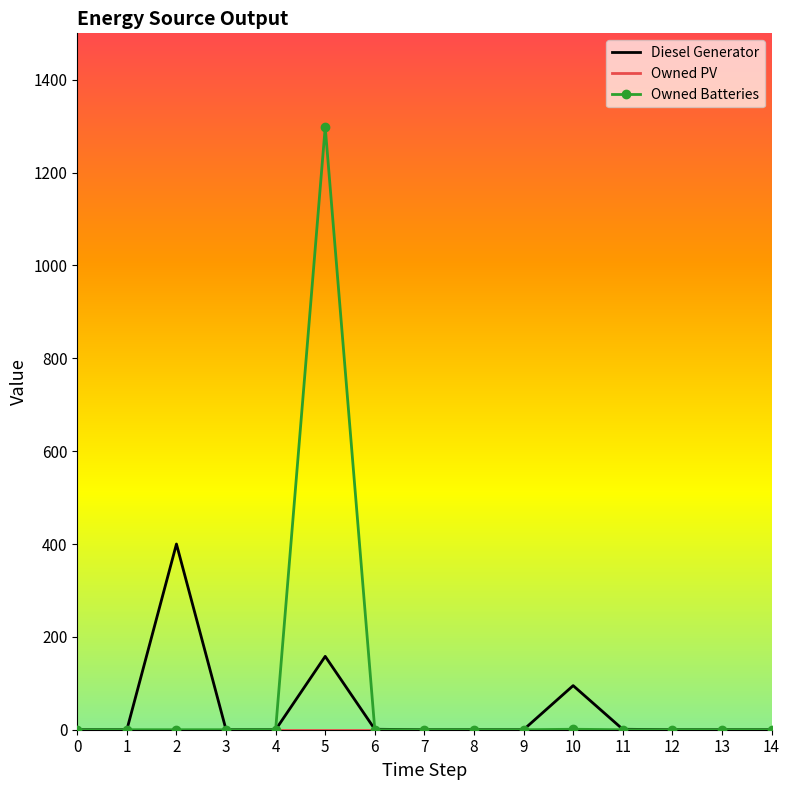

What is the maximum value for Owned Batteries?

1298